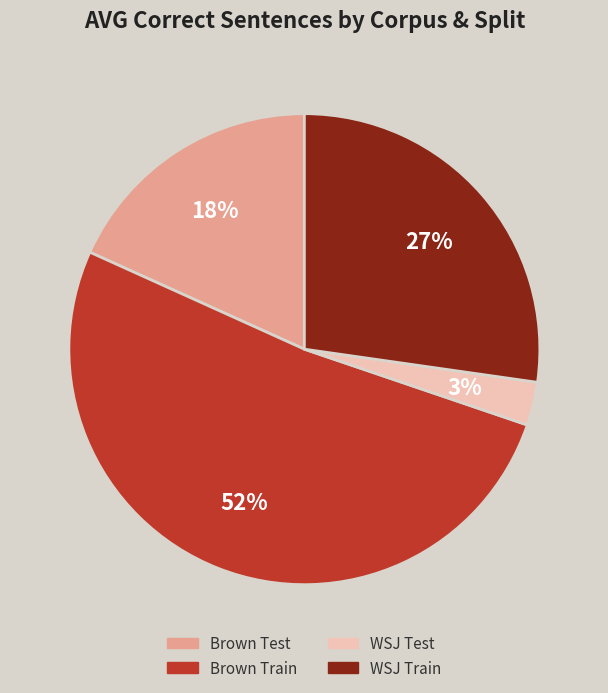

Does any single category account for the majority?

Yes